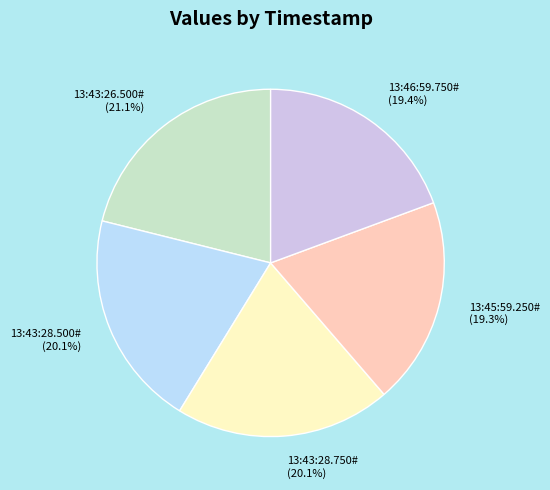

Is there a majority slice in this chart?

No